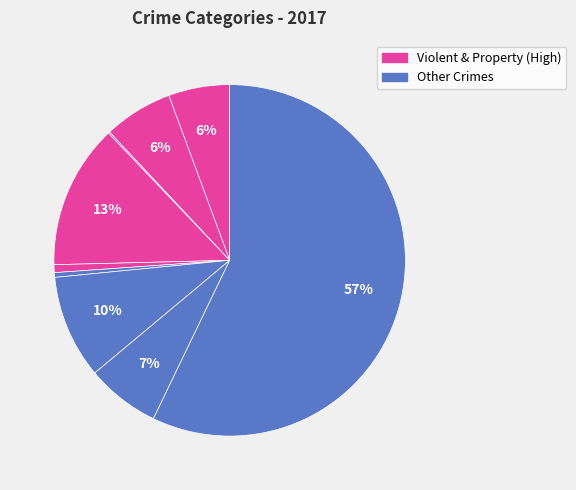

How many slices are in this pie chart?

9